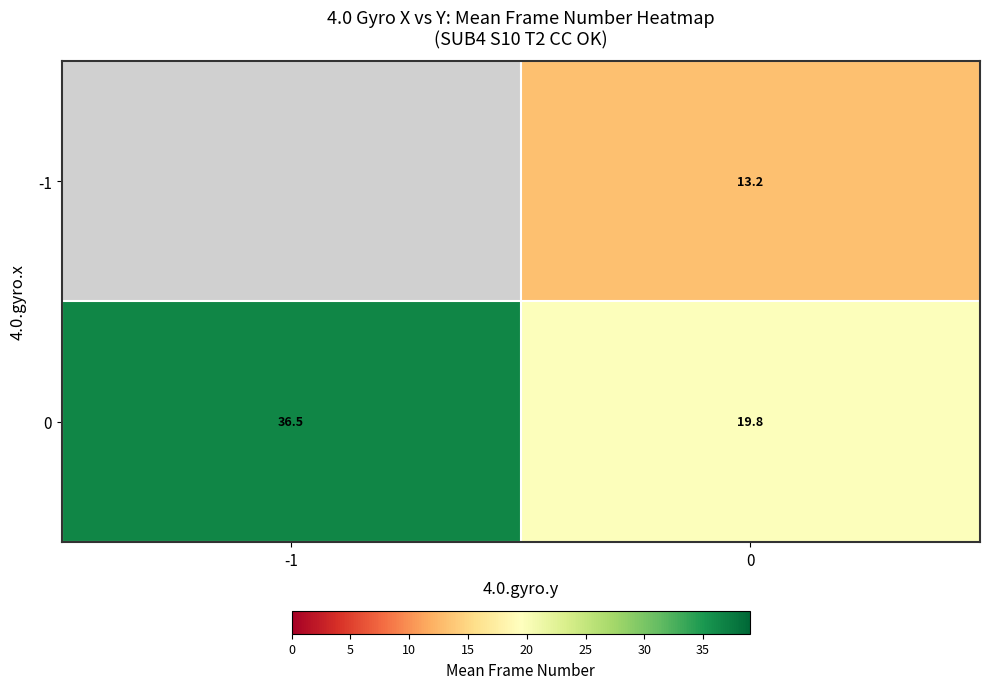

Is the value of -1 at 0 greater than the value of 0 at 0?

No